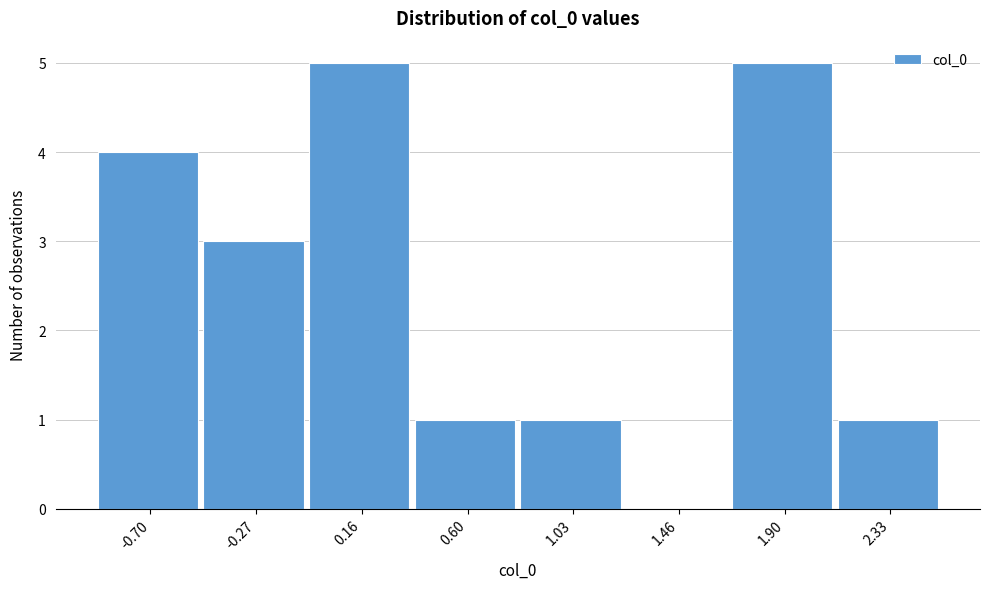

What is the height of the bar covering -0.50 to -0.05 on the x-axis? Neither the bar edges nor the heights are printed on the chart, so give them approximately, as read against the axes.

3